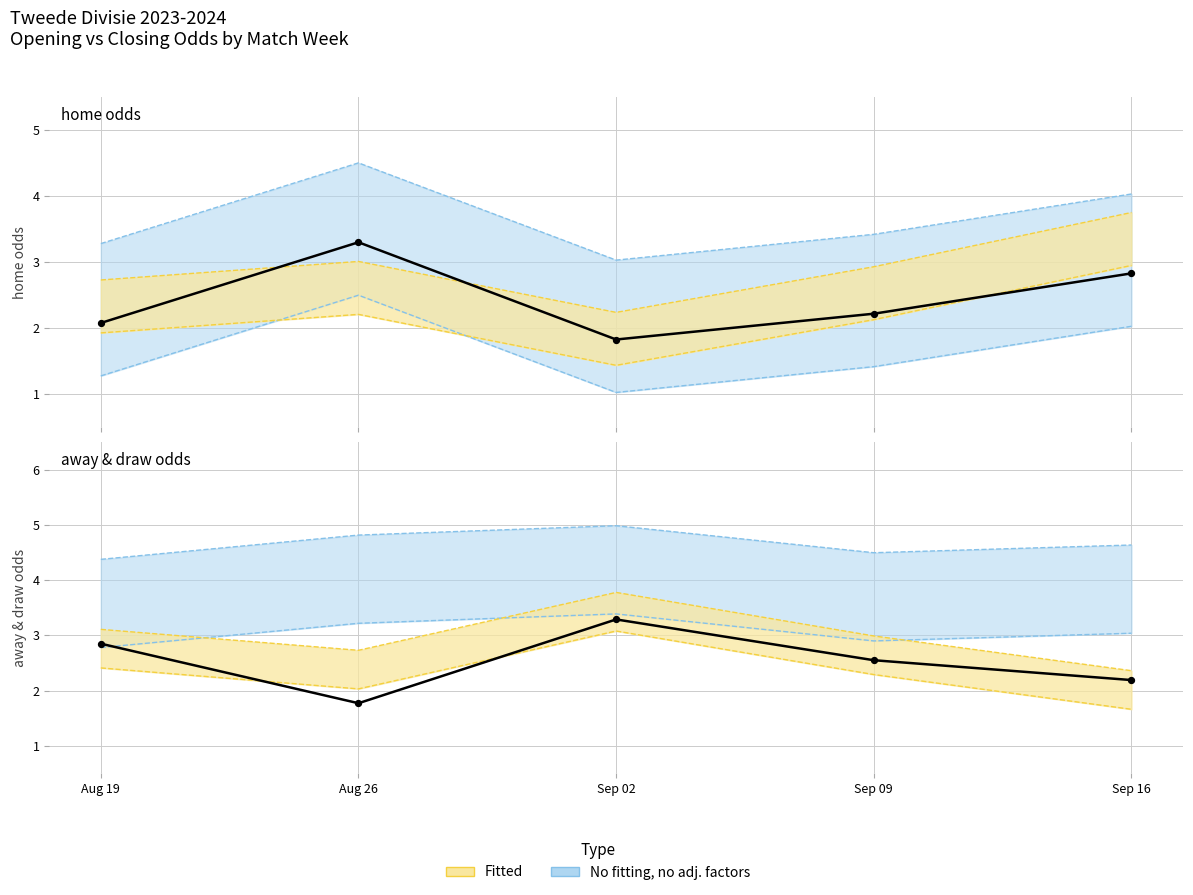

Which series contains the highest Y value?

home_opening_odds